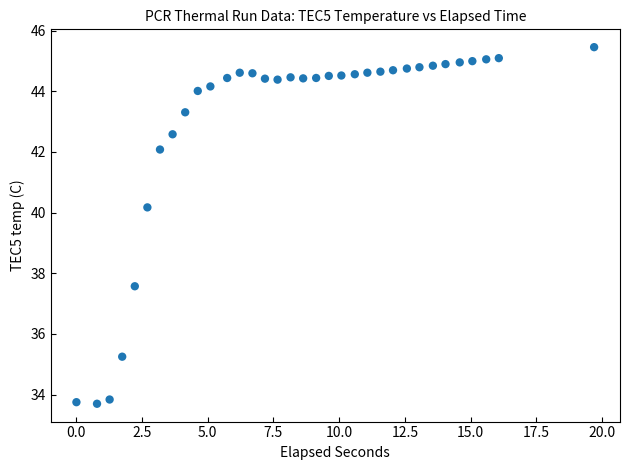

What is the range of X values (max minus min)?

19.7